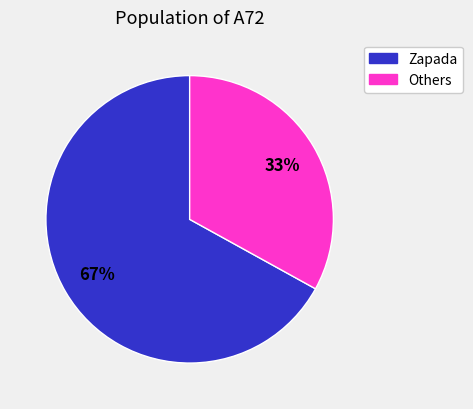

To the nearest percent, what is the difference between the largest and smallest slice percentages?

34%